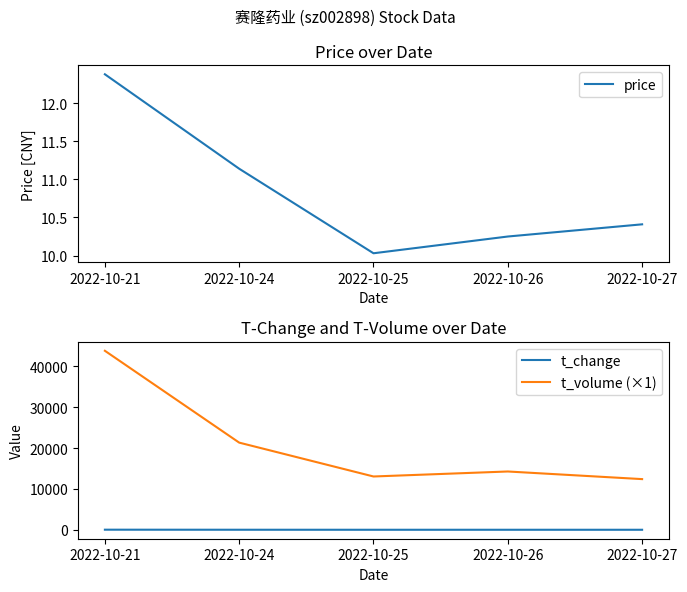

List the labels in order of price value, largest first.

2022-10-21, 2022-10-24, 2022-10-27, 2022-10-26, 2022-10-25